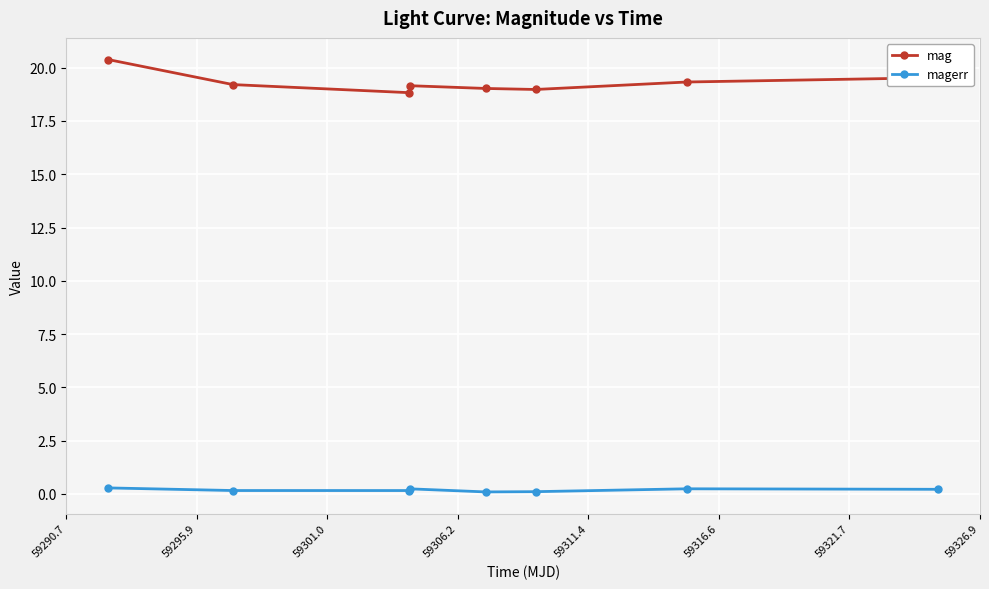

How many data points does each series have?

8